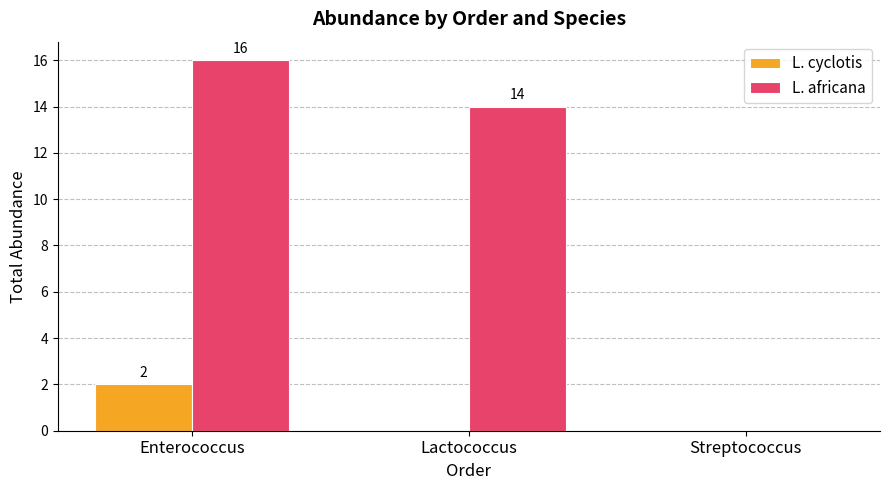

At which label is L. africana closest to 8?

Lactococcus